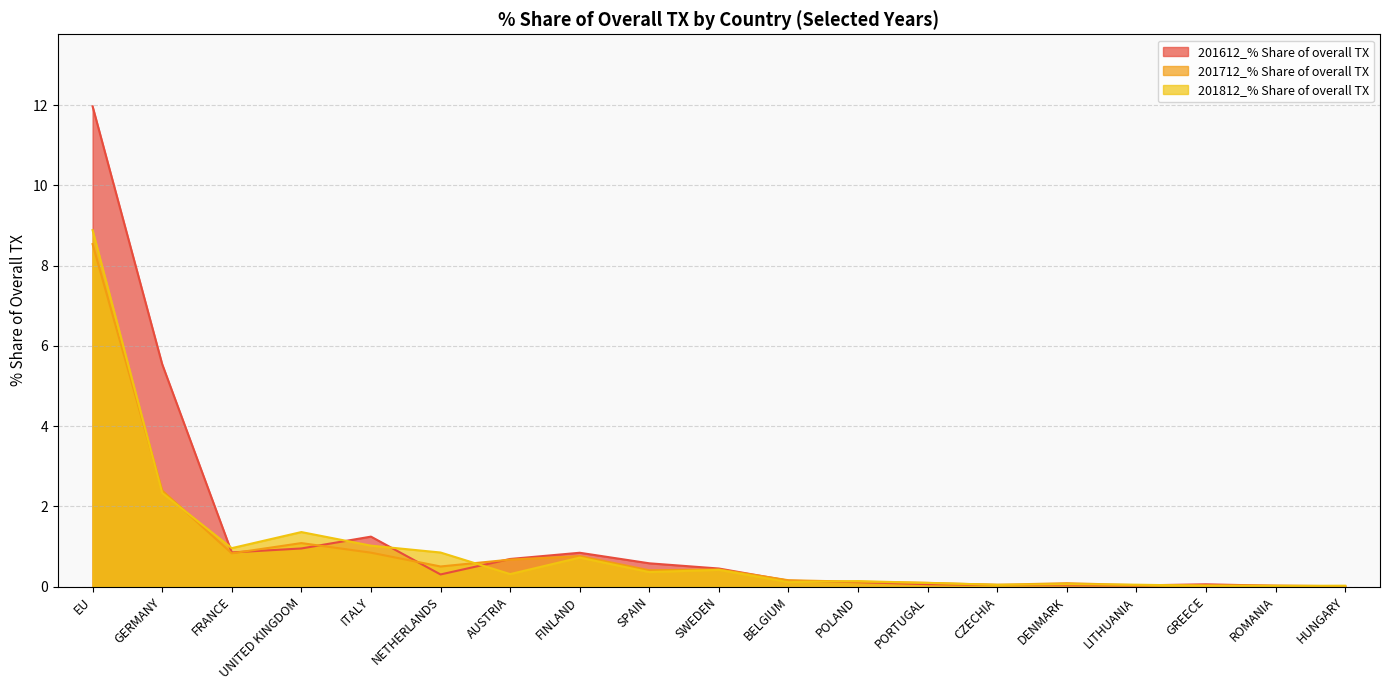

Rank the categories by 201812_% Share of overall TX value from lowest to highest.

ROMANIA, GREECE, HUNGARY, CZECHIA, LITHUANIA, DENMARK, PORTUGAL, BELGIUM, POLAND, AUSTRIA, SPAIN, SWEDEN, FINLAND, NETHERLANDS, FRANCE, ITALY, UNITED KINGDOM, GERMANY, EU